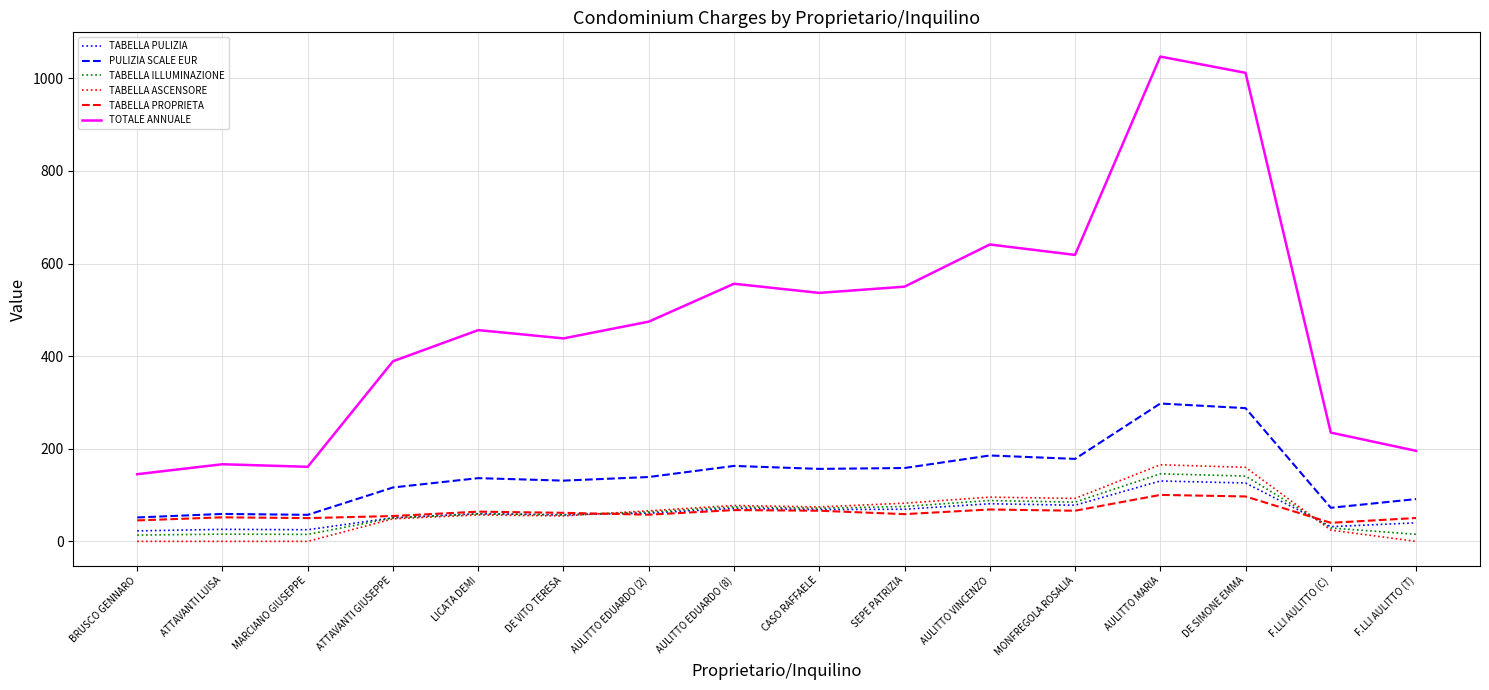

Does the chart have visible grid lines?

Yes